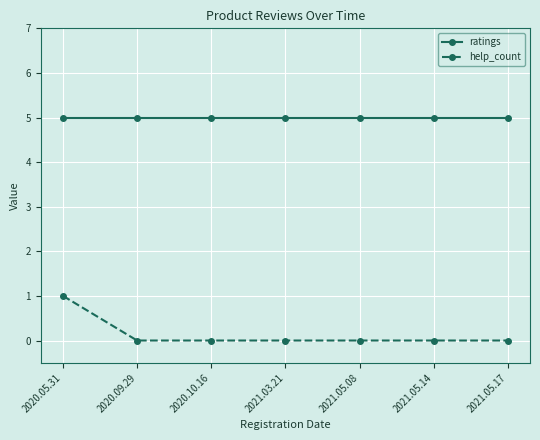

True or false: help_count and ratings cross at least once.

False